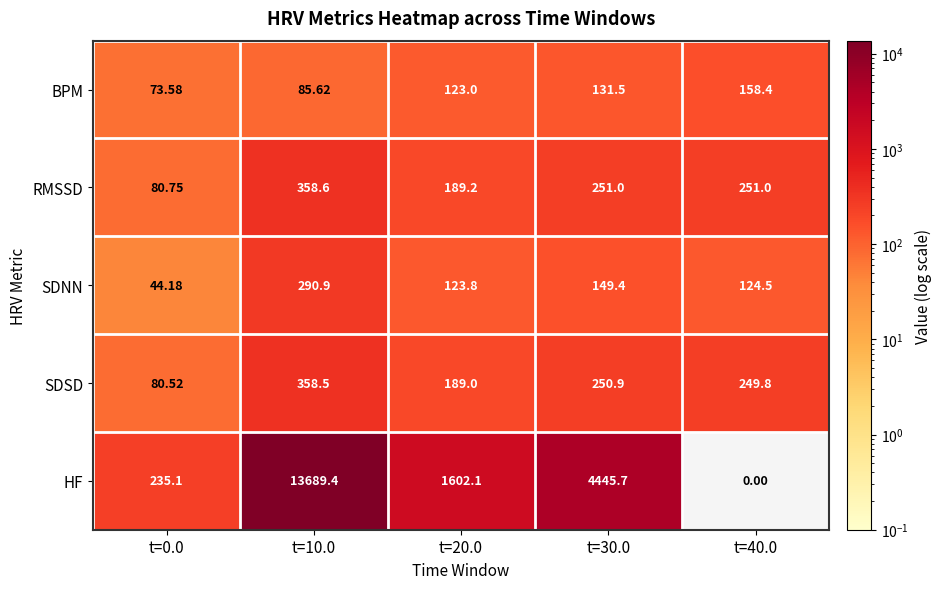

Count the number of data series in this chart.

5